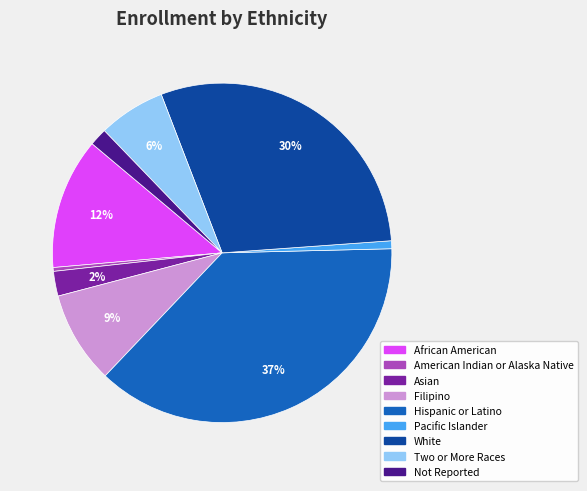

To the nearest percent, what portion does Filipino represent?

9%